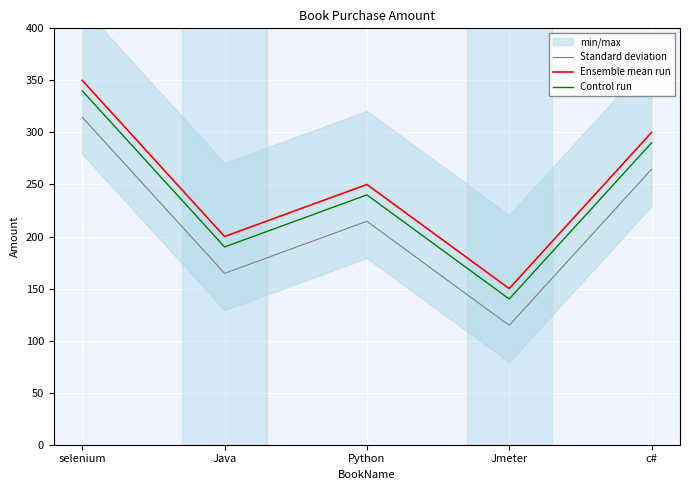

True or false: Standard deviation and Ensemble mean run intersect in this chart.

False